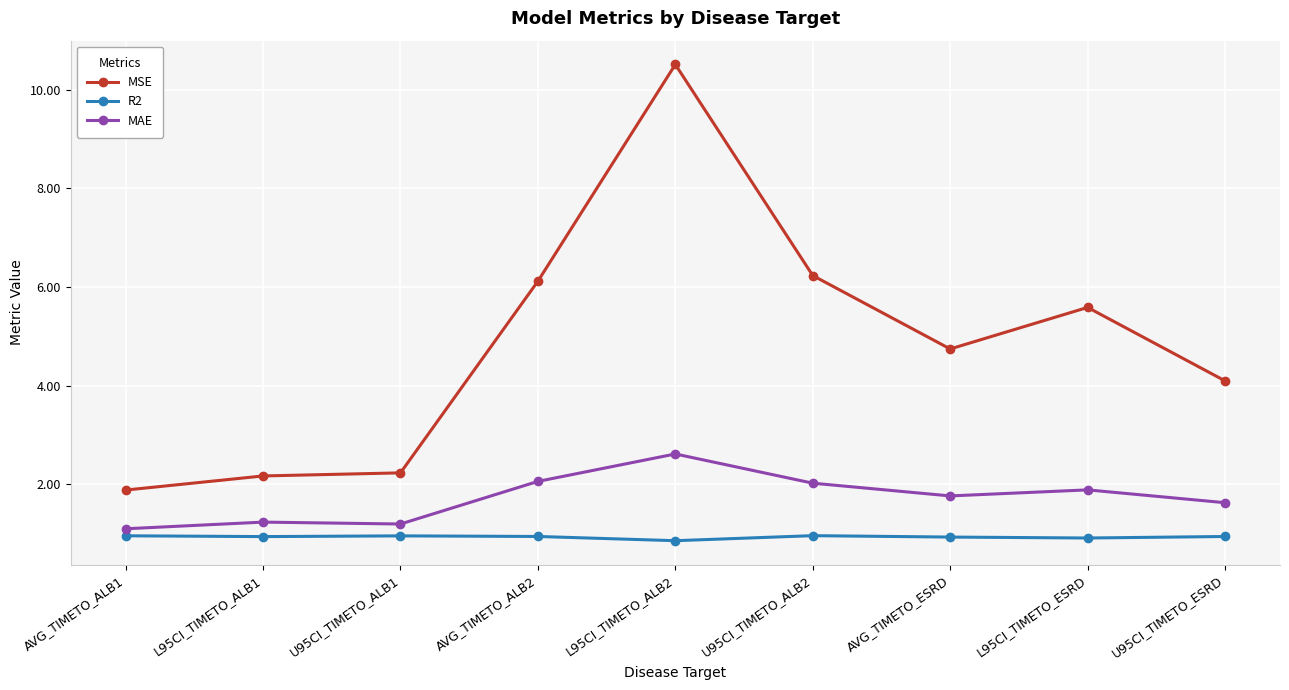

At how many categories does at least one series exceed 1?

9